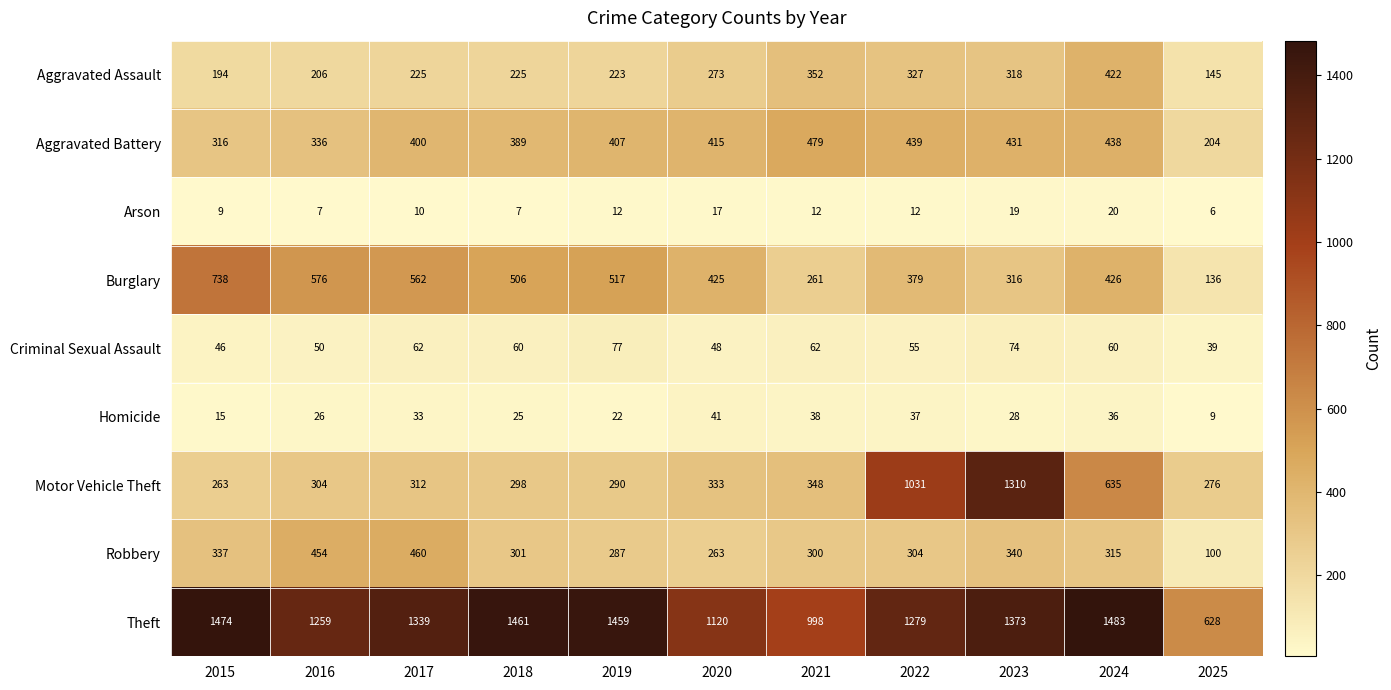

How many series are shown in this chart?

9